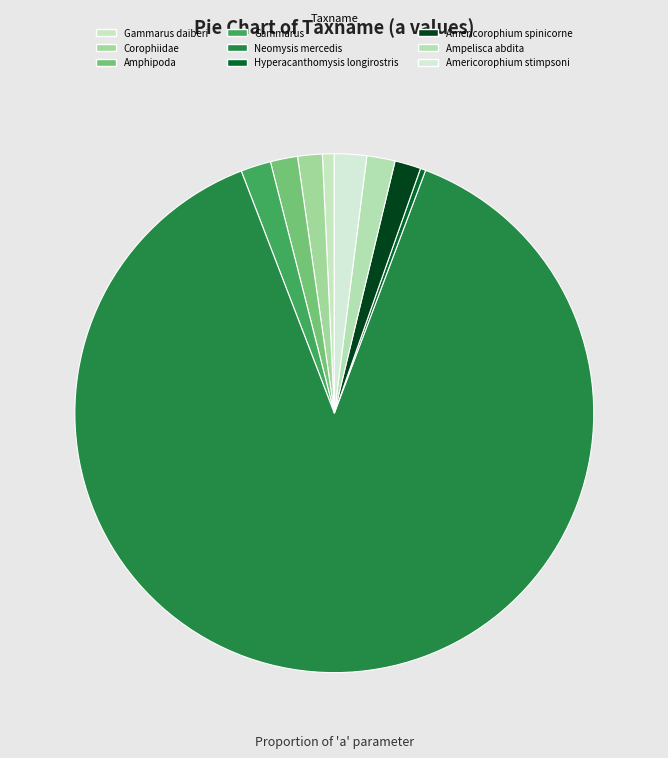

Does Neomysis mercedis account for over 50% of the chart?

Yes